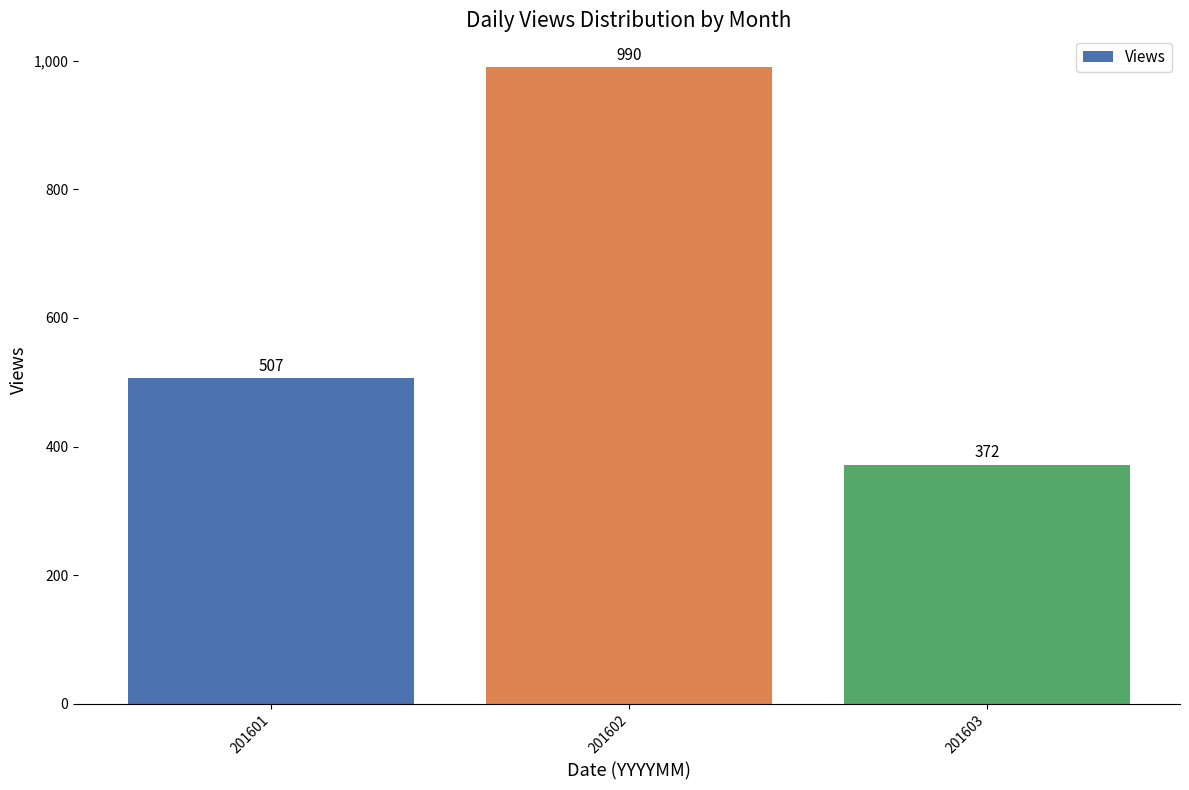

Which category has the lowest value across all series?

201603